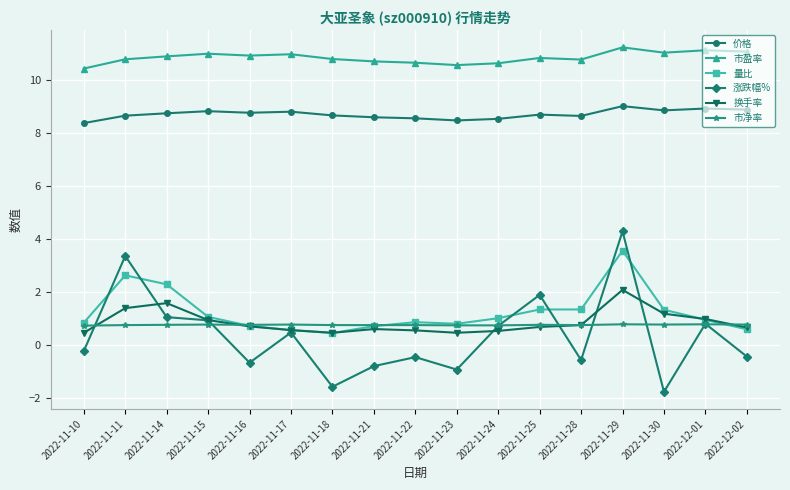

At which label does 量比 reach its peak?

2022-11-29